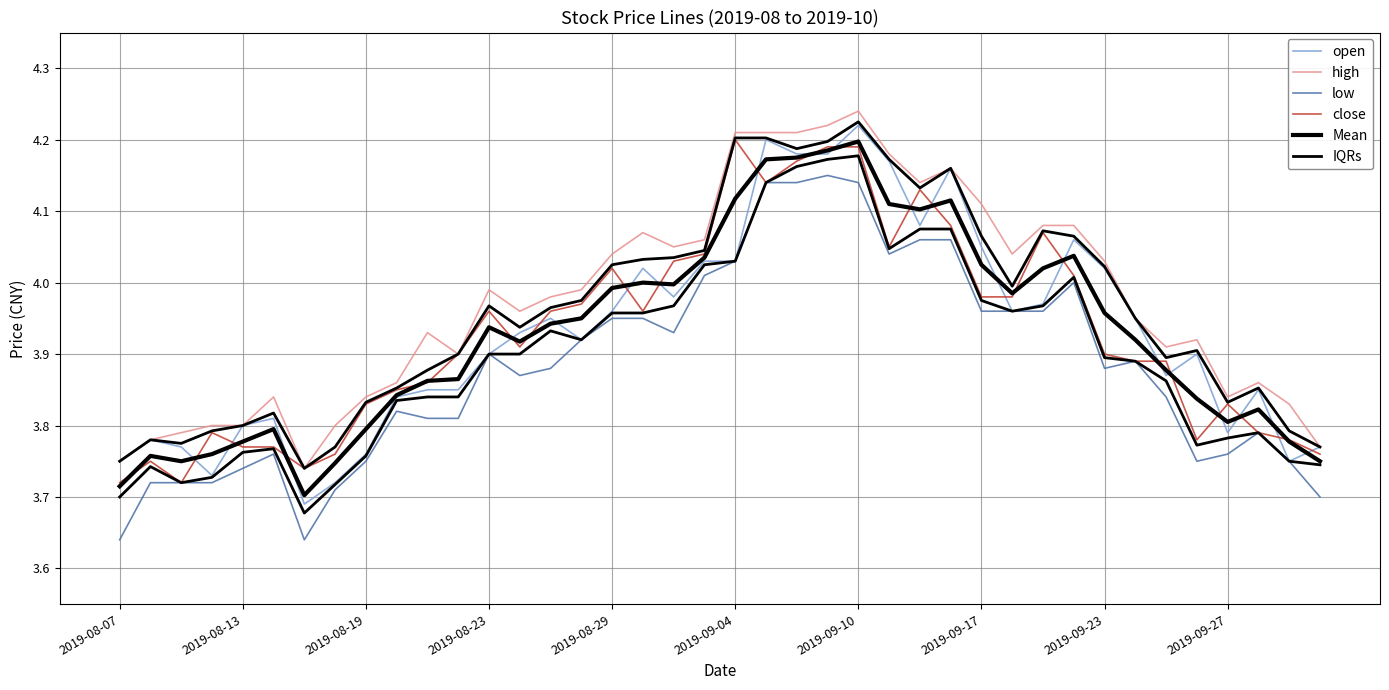

In open, how many points are higher than both neighbors (excluding endpoints)?

10